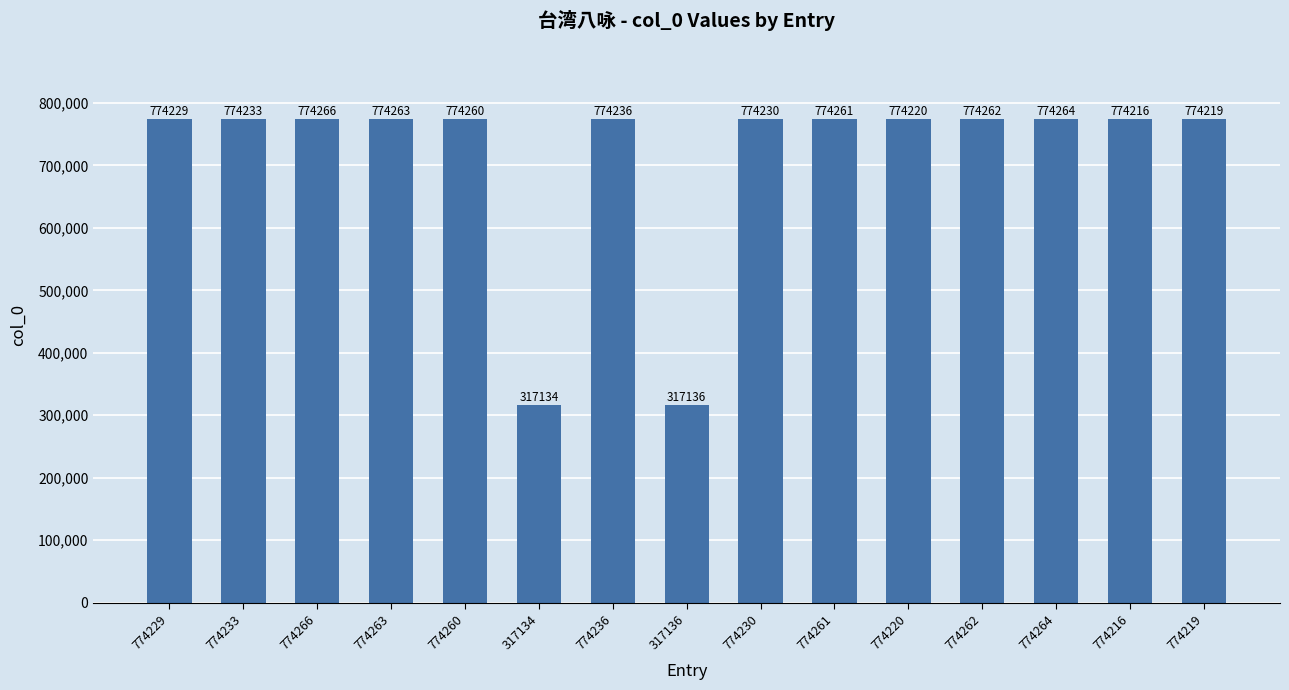

What value does the data have at 774230, to the nearest 100?

774200